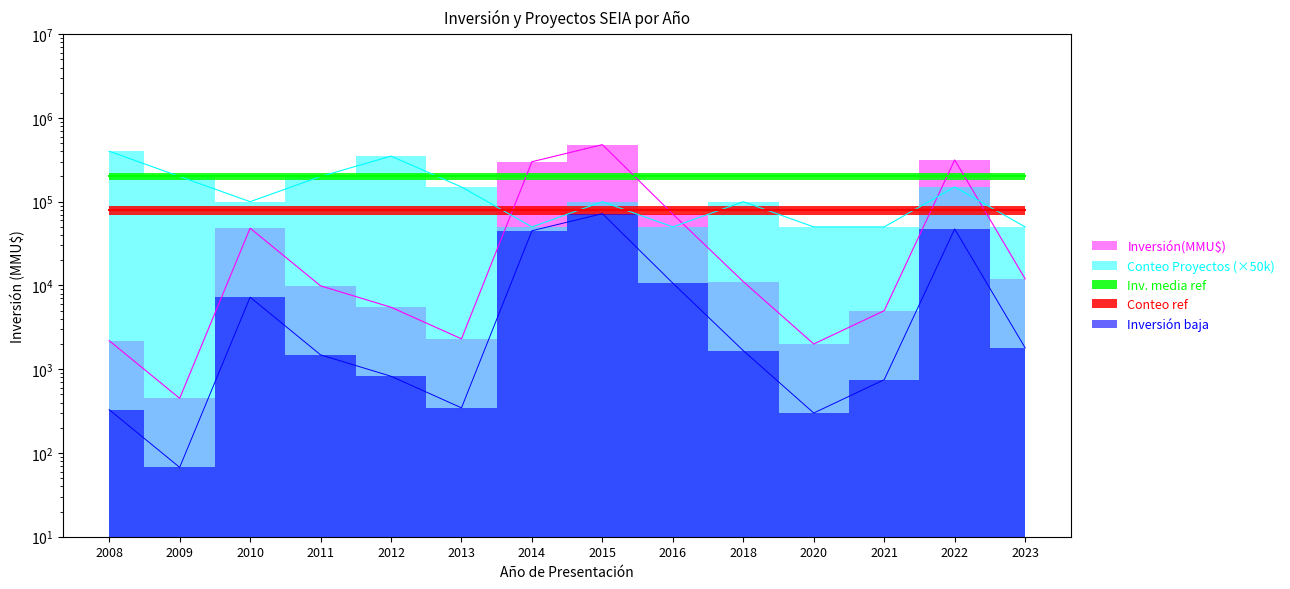

What is the total value across all series at 2012?

355492